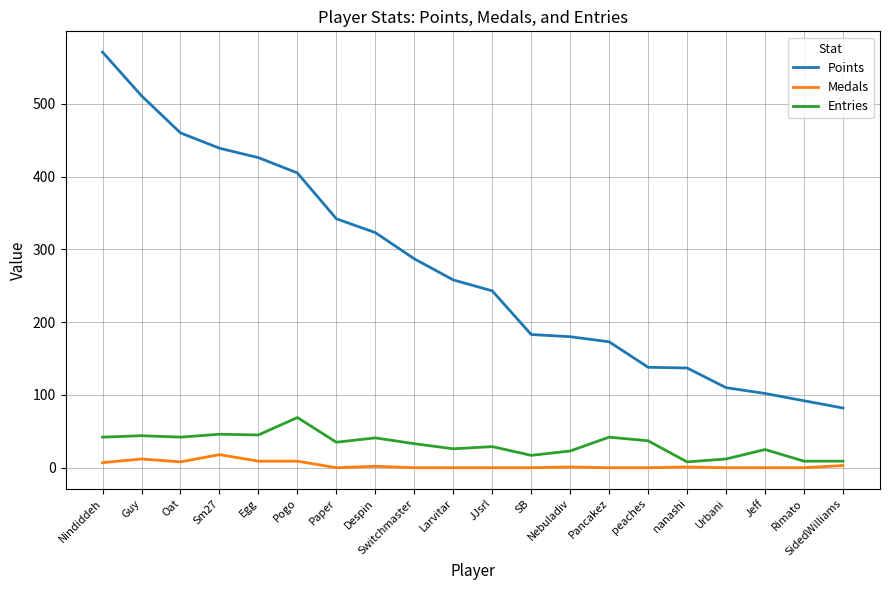

Rank the series by their maximum value, from lowest to highest.

Medals, Entries, Points